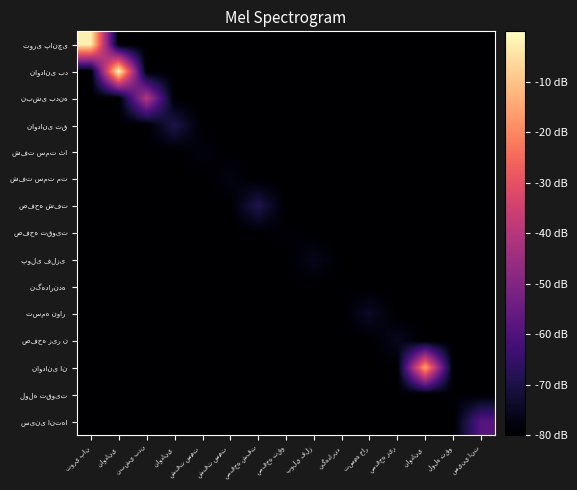

Rank the series at لوله تقو from lowest to highest value.

توری پانچی, ناودانی بد, نبشی بدنه, ناودانی تق, شفت سمت ثا, شفت سمت مت, صفحه شفت, صفحه تقویت, پولی فلزی, نگهدارنده, تسمه نوار, صفحه زیر ن, ناودانی ان, سینی انتها, لوله تقویت